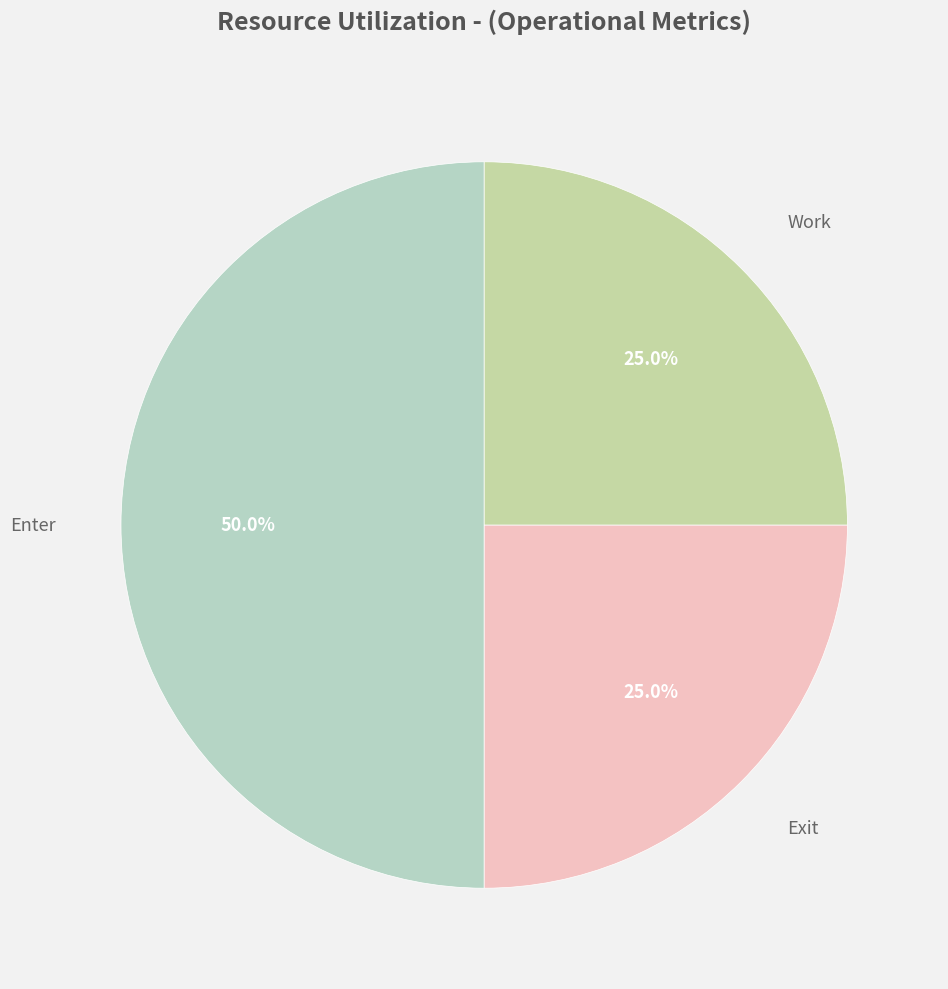

Which slice is the largest?

Enter